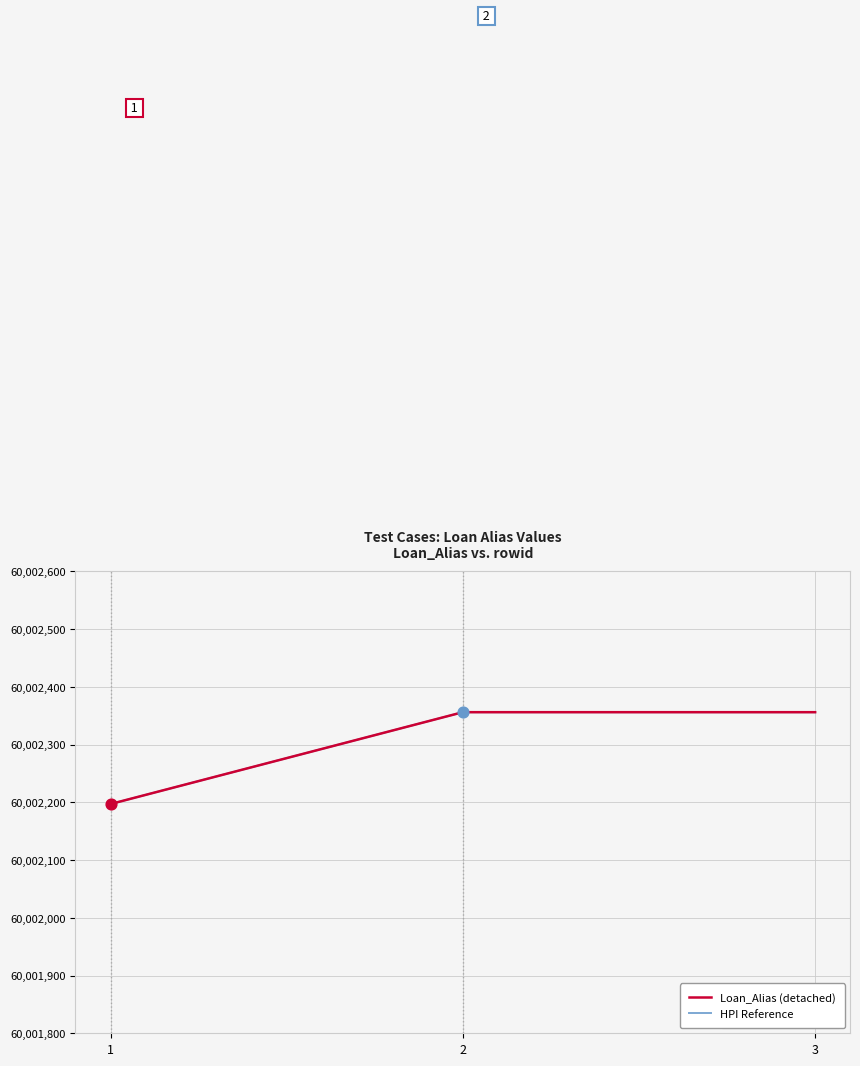

Does the chart have visible grid lines?

Yes